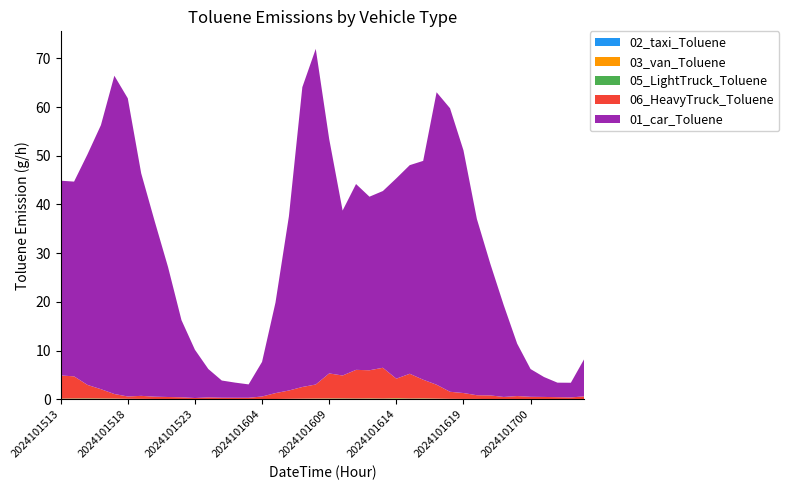

Reading left to right, extract all data points from this chart.

02_taxi_Toluene: 2024101513=0.0	2024101514=0.0	2024101515=0.0	2024101516=0.0	2024101517=0.0	2024101518=0.0	2024101519=0.0	2024101520=0.0	2024101521=0.0	2024101522=0.0	2024101523=0.0	2024101600=0.0	2024101601=0.0	2024101602=0.0	2024101603=0.0	2024101604=0.0	2024101605=0.0	2024101606=0.0	2024101607=0.0	2024101608=0.0	2024101609=0.0	2024101610=0.0	2024101611=0.0	2024101612=0.0	2024101613=0.0	2024101614=0.0	2024101615=0.0	2024101616=0.0	2024101617=0.0	2024101618=0.0	2024101619=0.0	2024101620=0.0	2024101621=0.0	2024101622=0.0	2024101623=0.0	2024101700=0.0	2024101701=0.0	2024101702=0.0	2024101703=0.0	2024101704=0.0
03_van_Toluene: 2024101513=0.1	2024101514=0.1	2024101515=0.1	2024101516=0.1	2024101517=0.1	2024101518=0.1	2024101519=0.1	2024101520=0.1	2024101521=0.0	2024101522=0.0	2024101523=0.0	2024101600=0.0	2024101601=0.0	2024101602=0.0	2024101603=0.0	2024101604=0.0	2024101605=0.0	2024101606=0.1	2024101607=0.1	2024101608=0.1	2024101609=0.1	2024101610=0.1	2024101611=0.1	2024101612=0.1	2024101613=0.1	2024101614=0.2	2024101615=0.1	2024101616=0.1	2024101617=0.1	2024101618=0.1	2024101619=0.1	2024101620=0.1	2024101621=0.0	2024101622=0.0	2024101623=0.0	2024101700=0.0	2024101701=0.0	2024101702=0.0	2024101703=0.0	2024101704=0.0
05_LightTruck_Toluene: 2024101513=0.1	2024101514=0.1	2024101515=0.1	2024101516=0.1	2024101517=0.1	2024101518=0.0	2024101519=0.0	2024101520=0.0	2024101521=0.0	2024101522=0.0	2024101523=0.0	2024101600=0.0	2024101601=0.0	2024101602=0.0	2024101603=0.0	2024101604=0.0	2024101605=0.0	2024101606=0.0	2024101607=0.1	2024101608=0.1	2024101609=0.1	2024101610=0.1	2024101611=0.1	2024101612=0.1	2024101613=0.1	2024101614=0.1	2024101615=0.1	2024101616=0.1	2024101617=0.1	2024101618=0.0	2024101619=0.0	2024101620=0.0	2024101621=0.0	2024101622=0.0	2024101623=0.0	2024101700=0.0	2024101701=0.0	2024101702=0.0	2024101703=0.0	2024101704=0.0
06_HeavyTruck_Toluene: 2024101513=4.7	2024101514=4.5	2024101515=2.8	2024101516=1.9	2024101517=0.9	2024101518=0.5	2024101519=0.6	2024101520=0.5	2024101521=0.5	2024101522=0.4	2024101523=0.3	2024101600=0.4	2024101601=0.3	2024101602=0.3	2024101603=0.3	2024101604=0.5	2024101605=1.2	2024101606=1.7	2024101607=2.4	2024101608=2.9	2024101609=5.1	2024101610=4.7	2024101611=5.9	2024101612=5.8	2024101613=6.3	2024101614=4.0	2024101615=5.1	2024101616=3.8	2024101617=2.8	2024101618=1.4	2024101619=1.2	2024101620=0.8	2024101621=0.8	2024101622=0.5	2024101623=0.6	2024101700=0.5	2024101701=0.5	2024101702=0.4	2024101703=0.4	2024101704=0.6
01_car_Toluene: 2024101513=40.0	2024101514=40.0	2024101515=47.3	2024101516=54.2	2024101517=65.3	2024101518=61.2	2024101519=45.7	2024101520=36.0	2024101521=26.7	2024101522=15.8	2024101523=9.9	2024101600=5.8	2024101601=3.5	2024101602=3.1	2024101603=2.7	2024101604=7.1	2024101605=18.6	2024101606=35.8	2024101607=61.5	2024101608=68.9	2024101609=48.1	2024101610=33.9	2024101611=38.1	2024101612=35.6	2024101613=36.3	2024101614=41.1	2024101615=42.8	2024101616=44.9	2024101617=60.0	2024101618=58.2	2024101619=49.8	2024101620=36.2	2024101621=27.0	2024101622=18.8	2024101623=10.8	2024101700=5.7	2024101701=4.1	2024101702=3.0	2024101703=3.0	2024101704=7.7